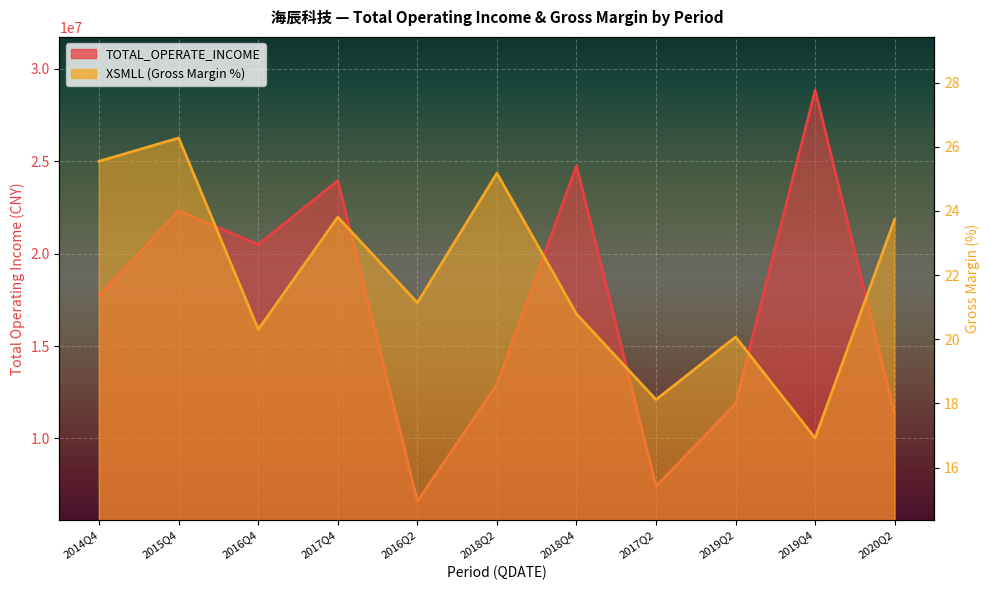

What is the sum of the XSMLL values at 2014Q4 and 2018Q4?

46.3